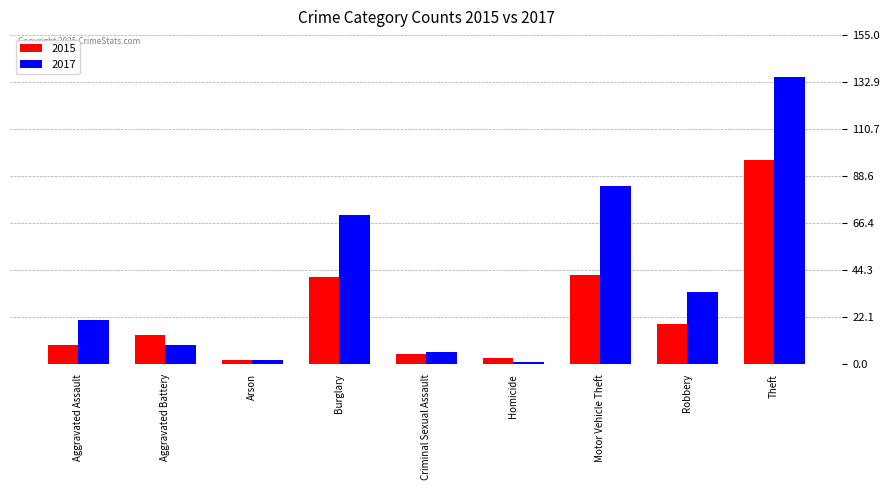

The value of 2017 at Motor Vehicle Theft is 84. True or false?

True